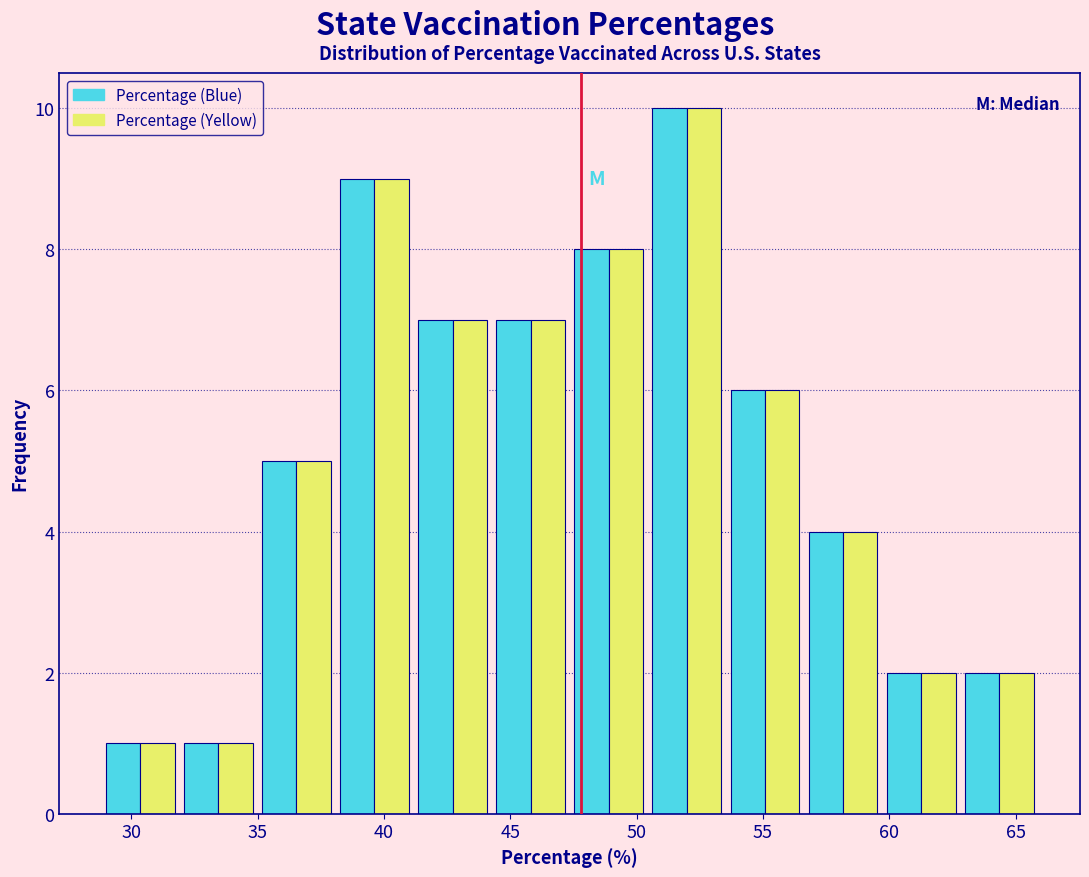

What is the height of the Percentage (Blue) bar covering 32.0 to 35.0 on the x-axis? Neither the bar edges nor the heights are printed on the chart, so give them approximately, as read against the axes.

1